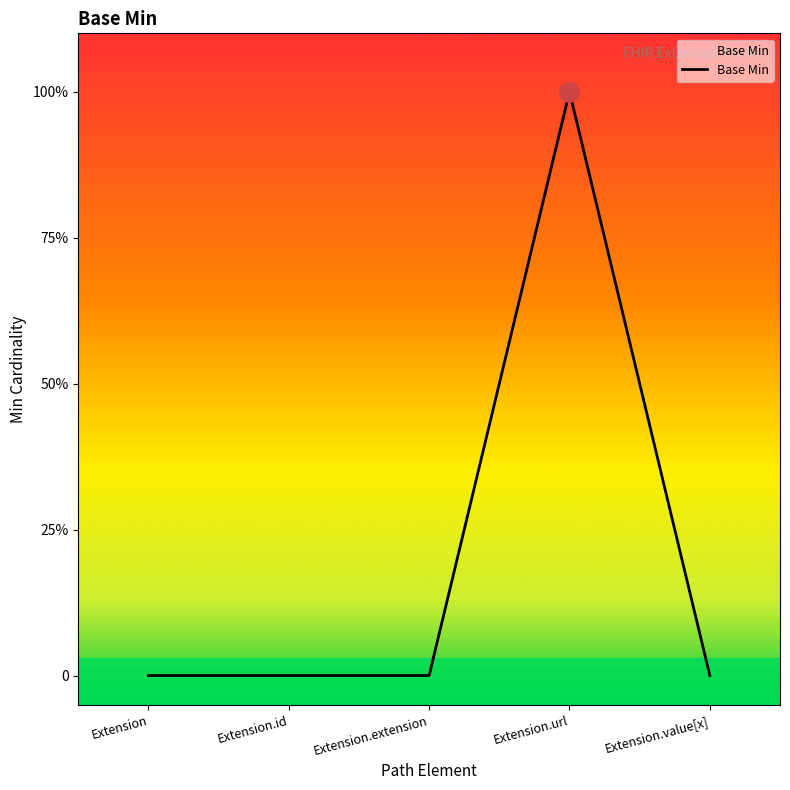

Reading right to left, list all the values displayed in this chart.

Extension.value[x]=0	Extension.url=1	Extension.extension=0	Extension.id=0	Extension=0